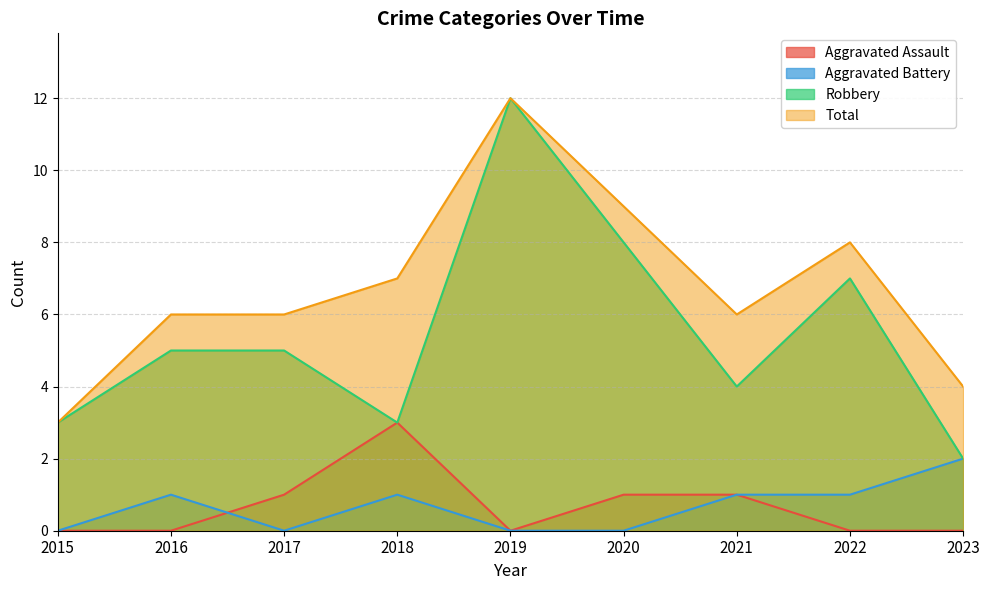

Which category has the lowest value in the Robbery series?

2023